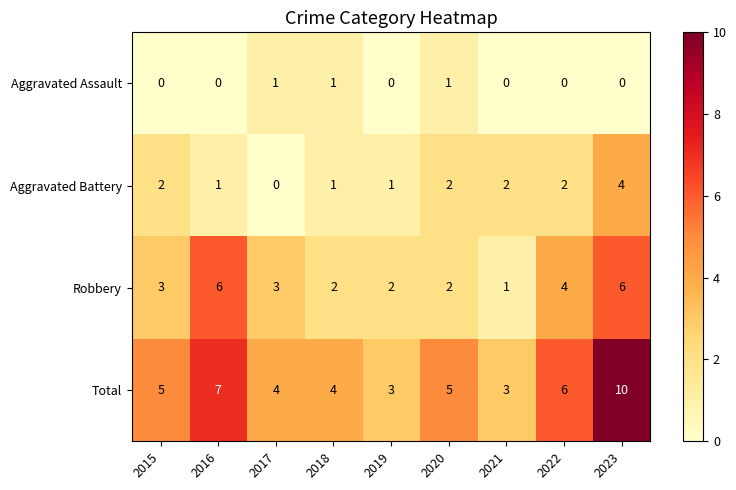

Which category has the lowest value in the Aggravated Battery series?

2017